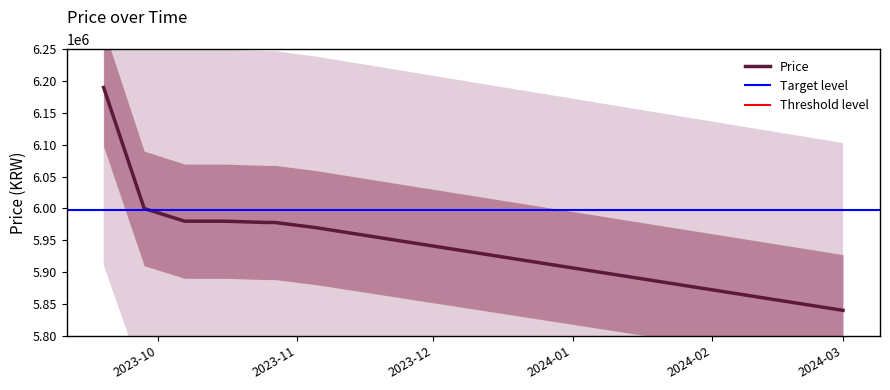

What is the sum of the values at 2023-12-20 and 2024-01-07?

11820000